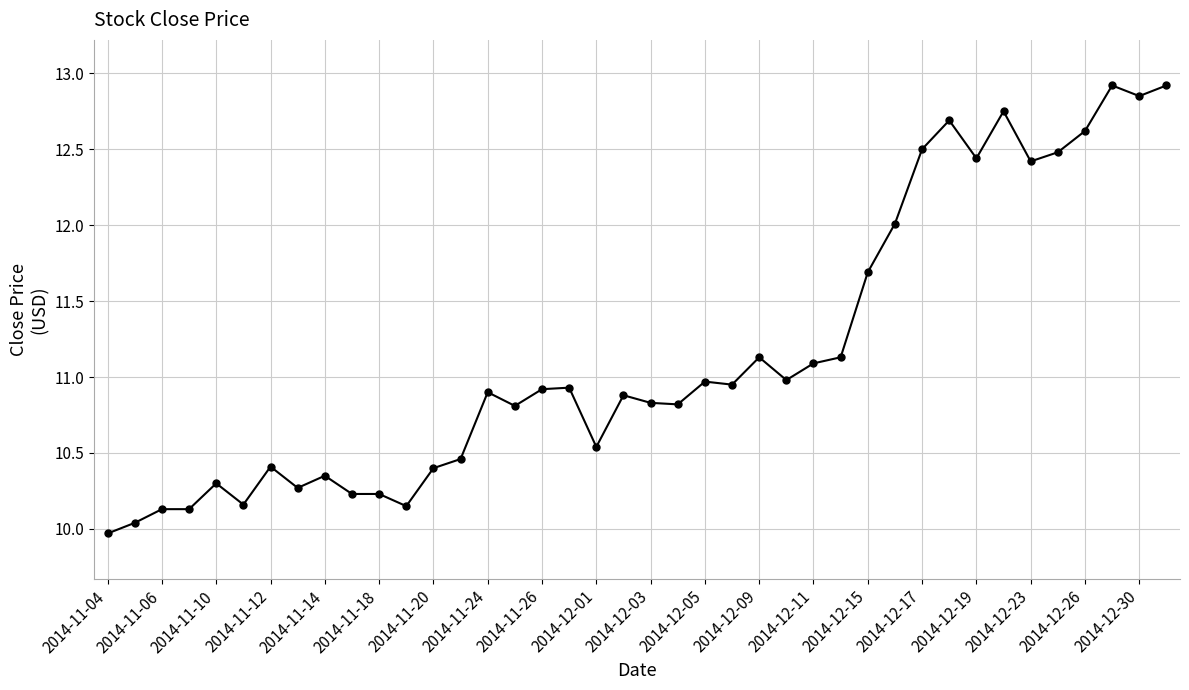

What is the average value?

11.2